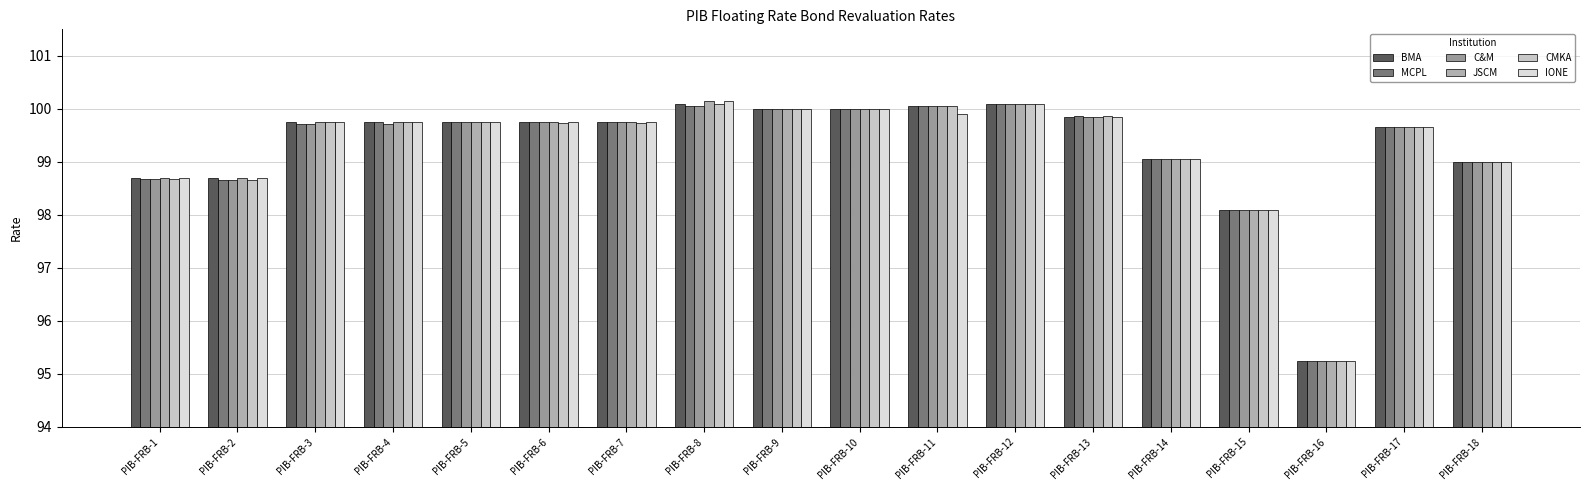

Count the number of data series in this chart.

6